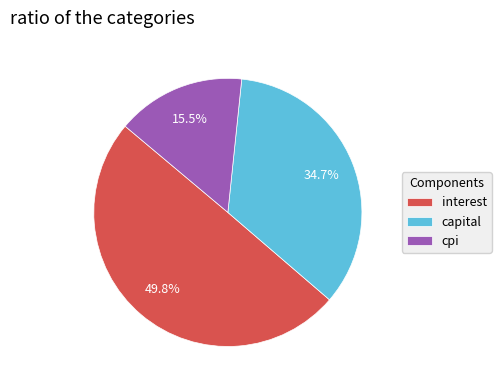

Is cpi the majority of the pie?

No